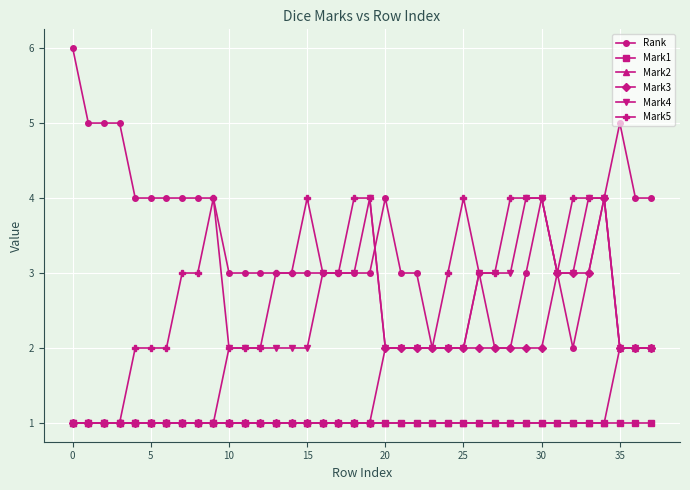

What is the greatest value displayed?

6